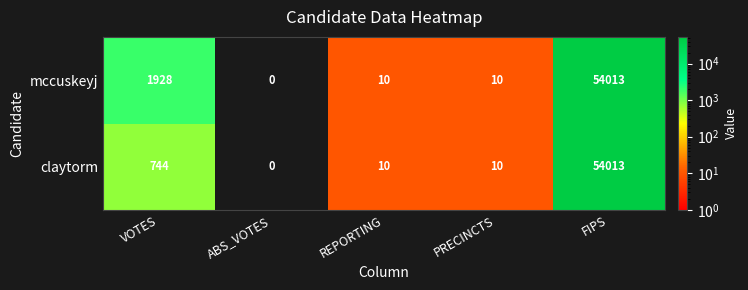

Rank the series at VOTES from lowest to highest value.

claytorm, mccuskeyj